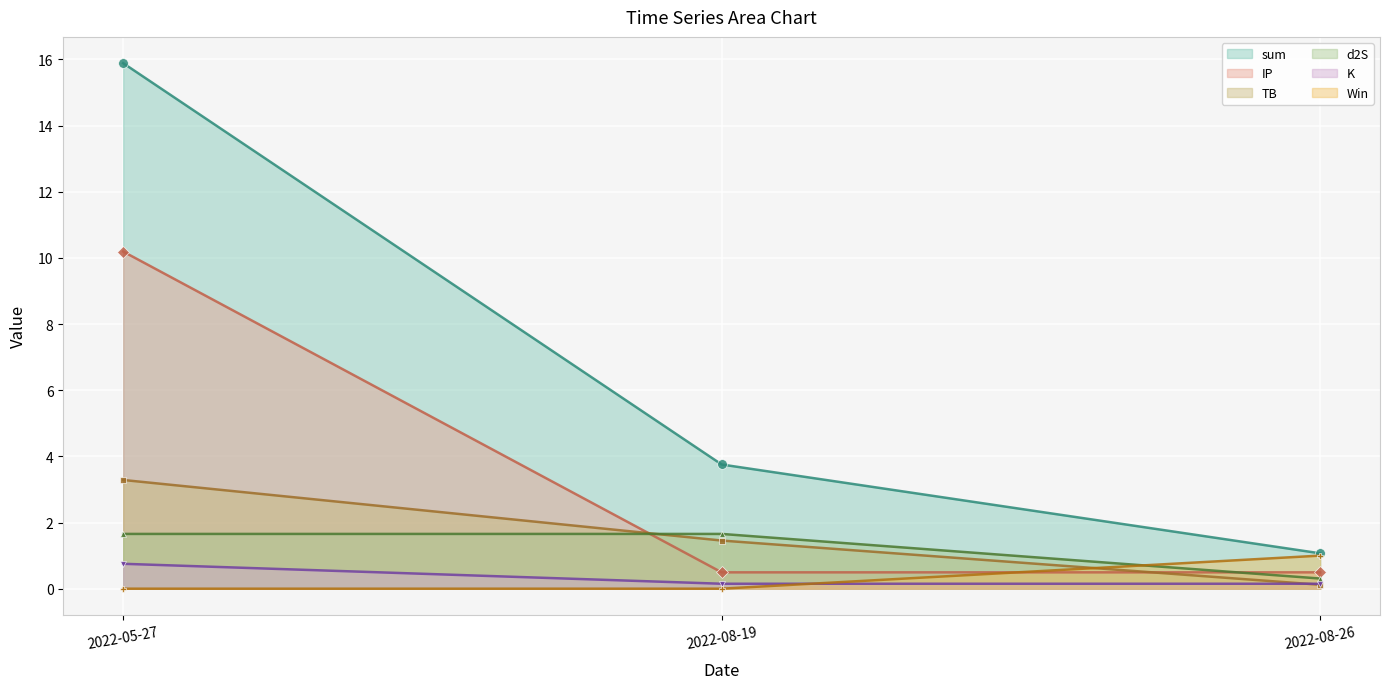

What is the label of the 3rd point from the left?

2022-08-26